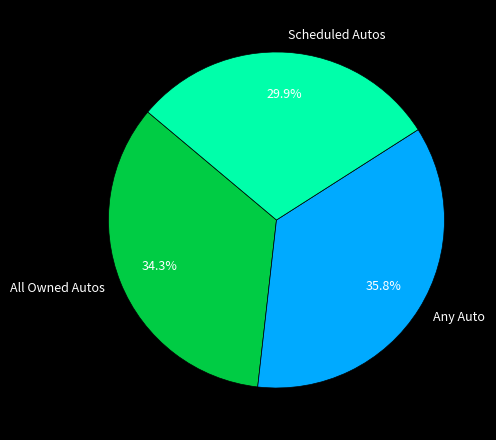

What is the smallest slice in the pie chart?

Scheduled Autos